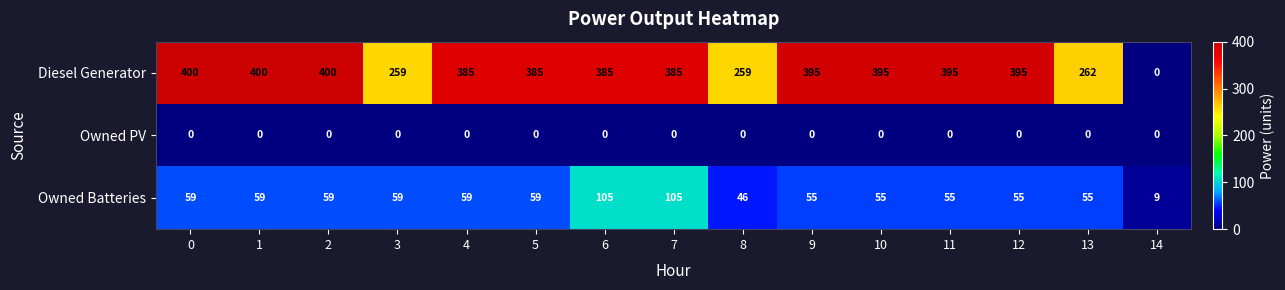

What is the total value across all series at 4?

444